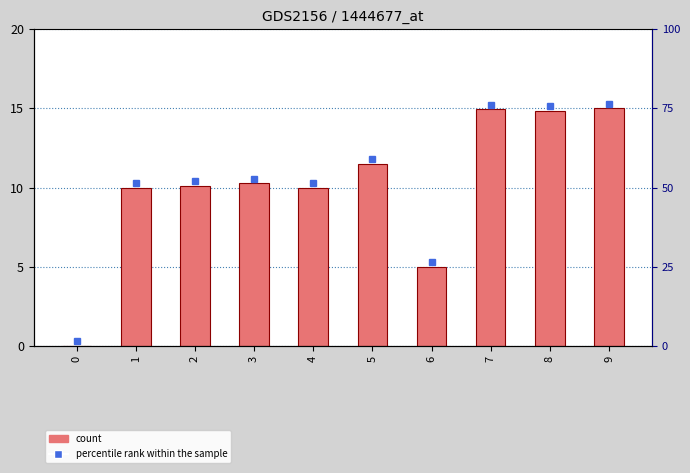

What is the difference between the maximum and minimum values?

15.0